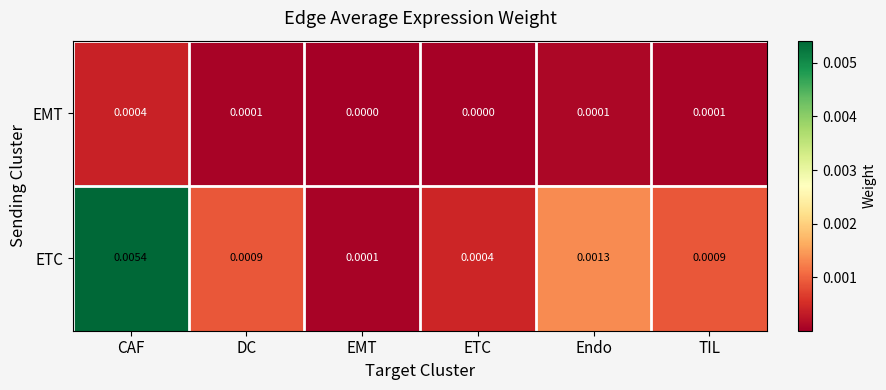

Which category has the highest value in the ETC series?

CAF